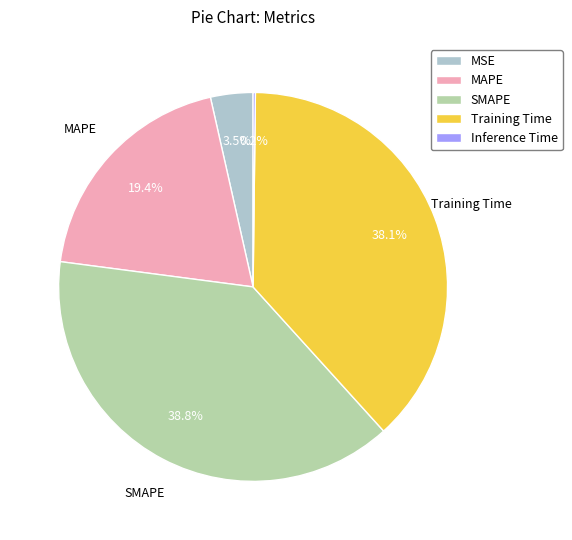

Combined, do SMAPE and MAPE account for over 50%?

Yes